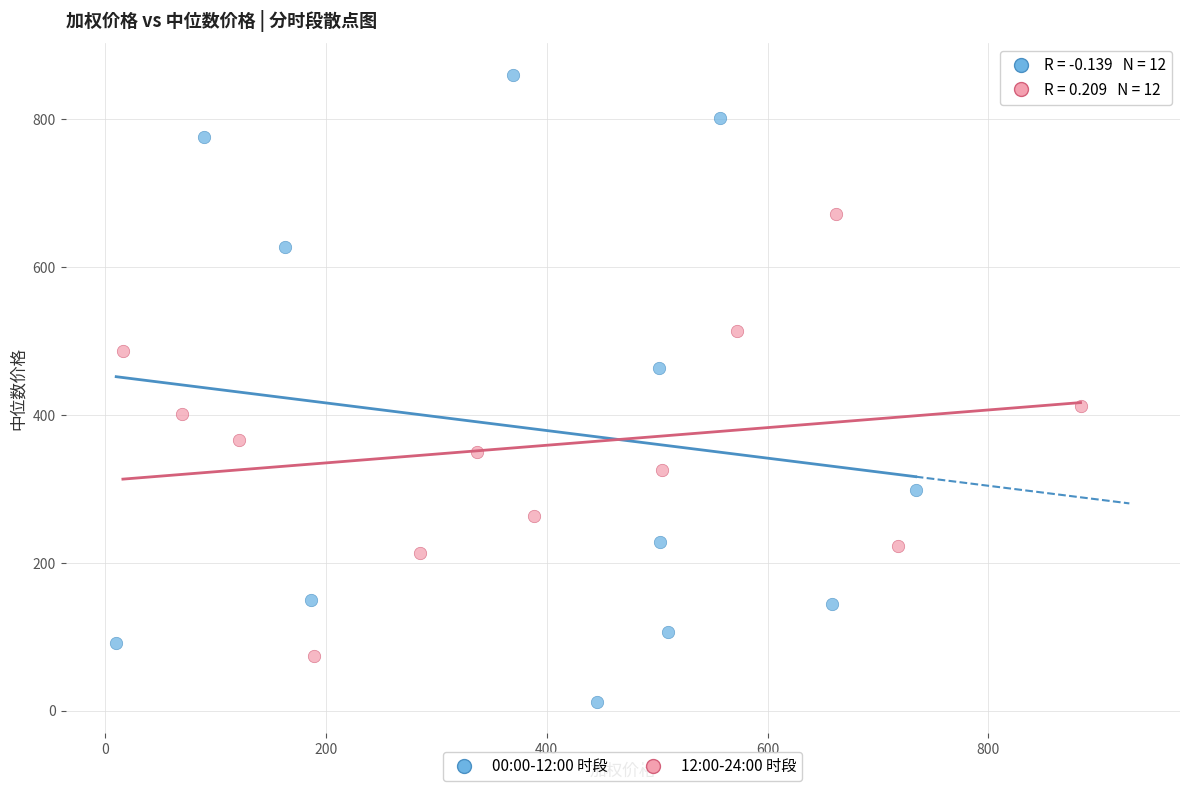

Which series contains the lowest Y value?

00:00-12:00 时段